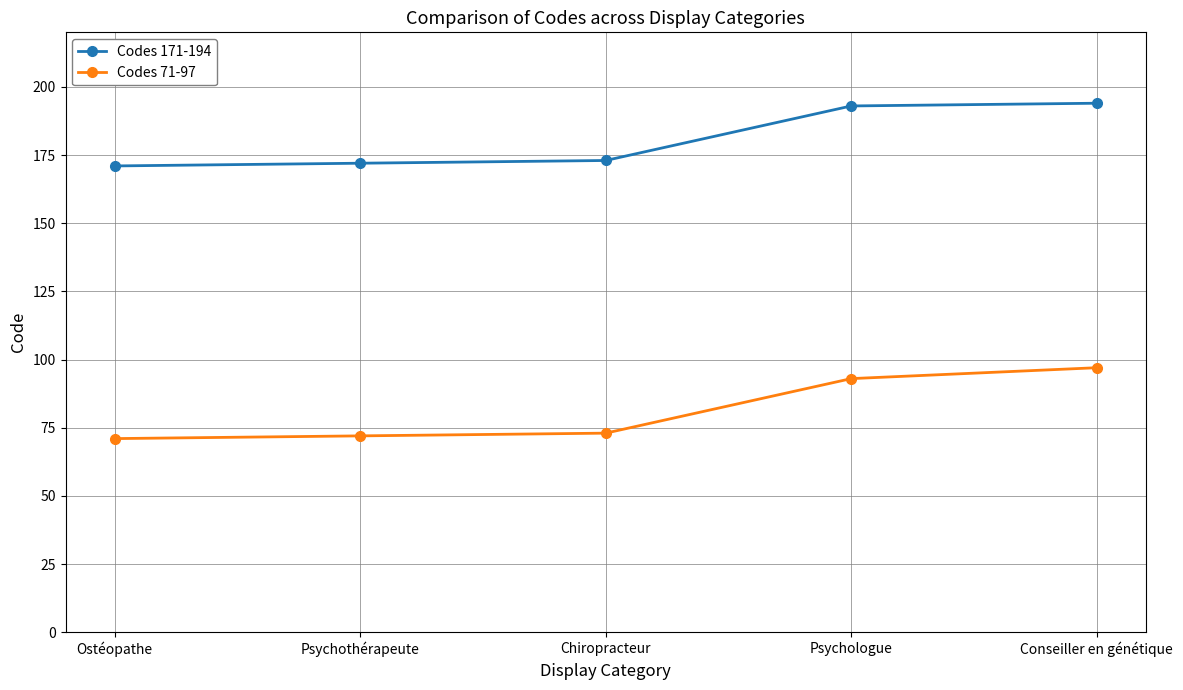

True or false: Codes 171-194 and Codes 71-97 intersect in this chart.

False